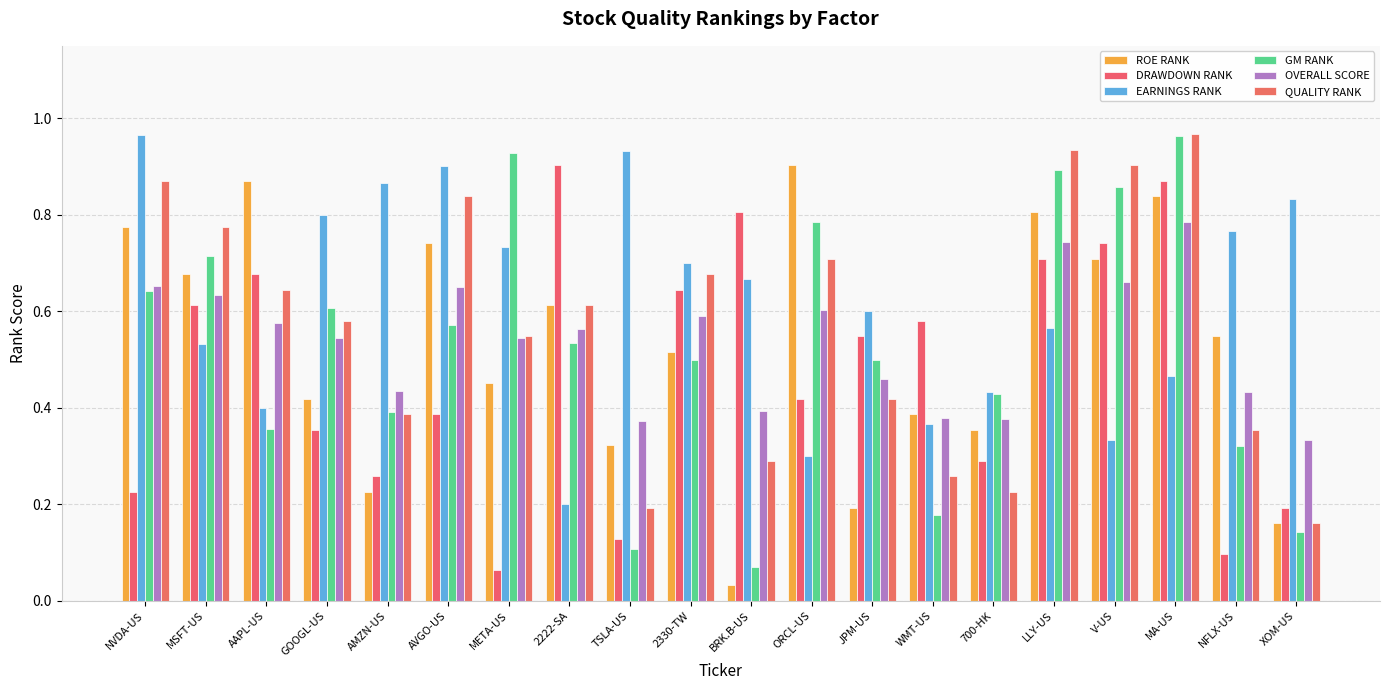

Are the bars horizontal?

No